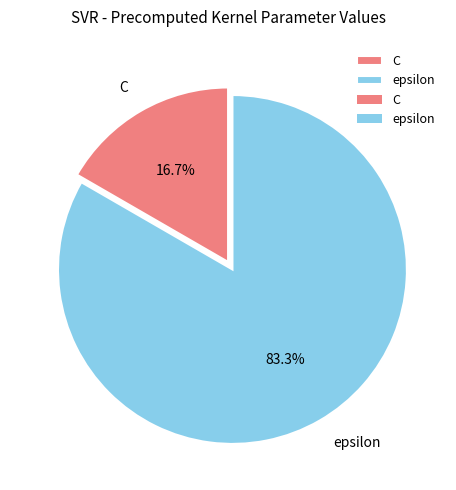

To the nearest percent, what percentage of the pie is epsilon?

83%